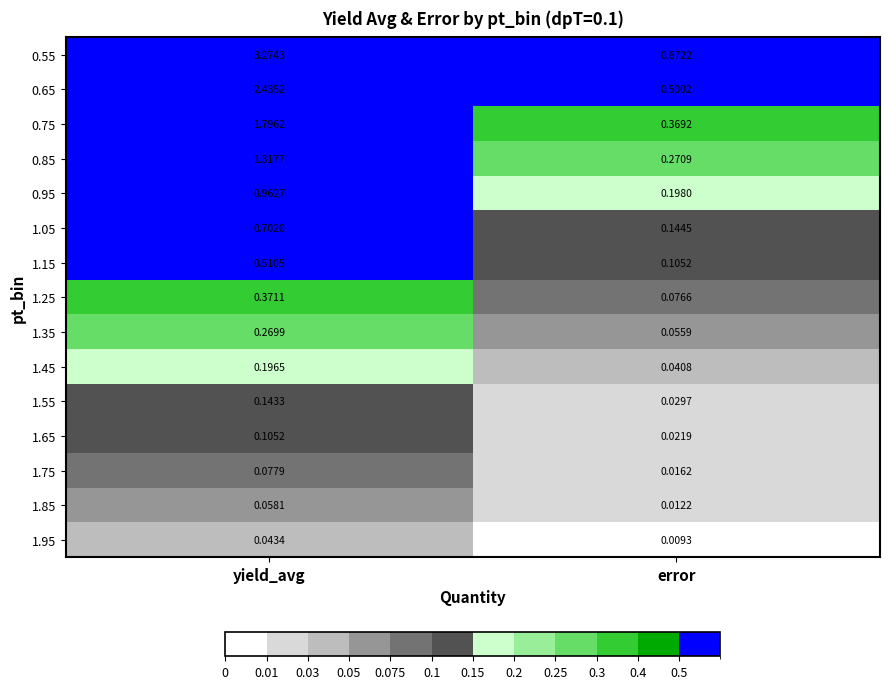

Where is 1.25 nearest to the value 0?

error